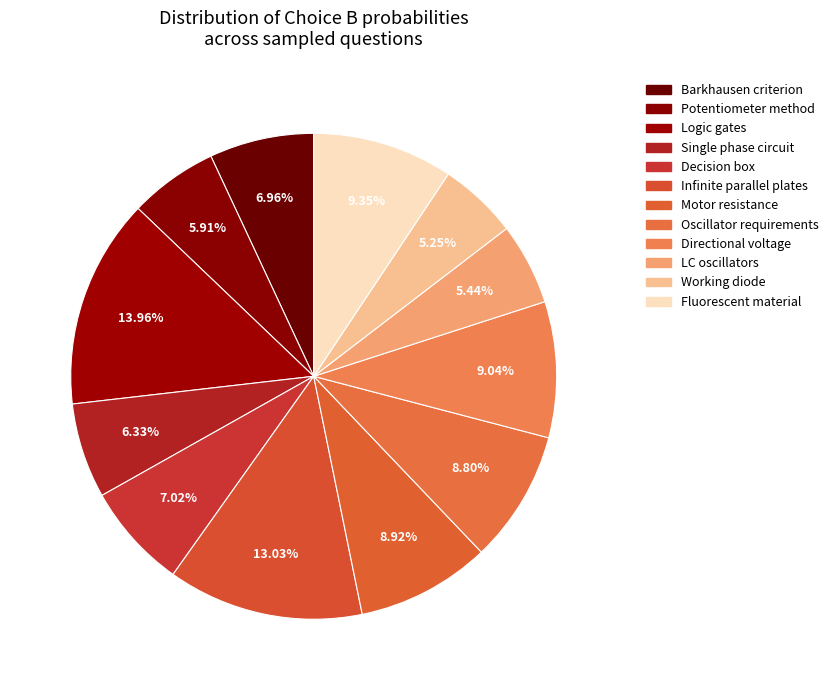

Count the number of slices in the pie.

12